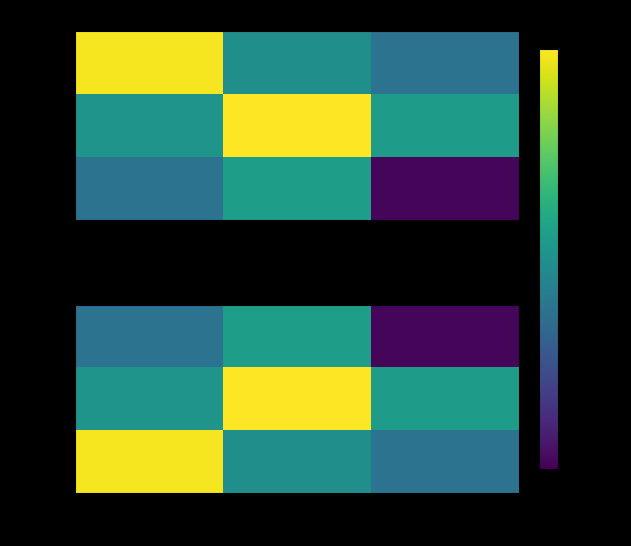

Between col_1 and col_2, which series saw the biggest shift?

row_2